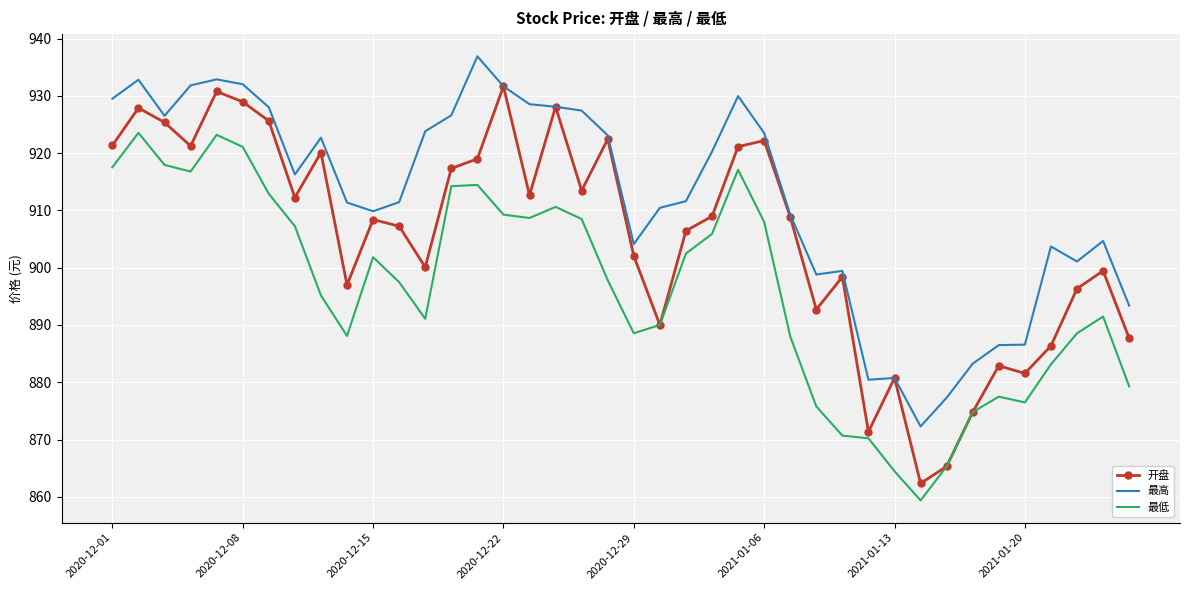

List the series in order of their overall mean, highest first.

最高, 开盘, 最低